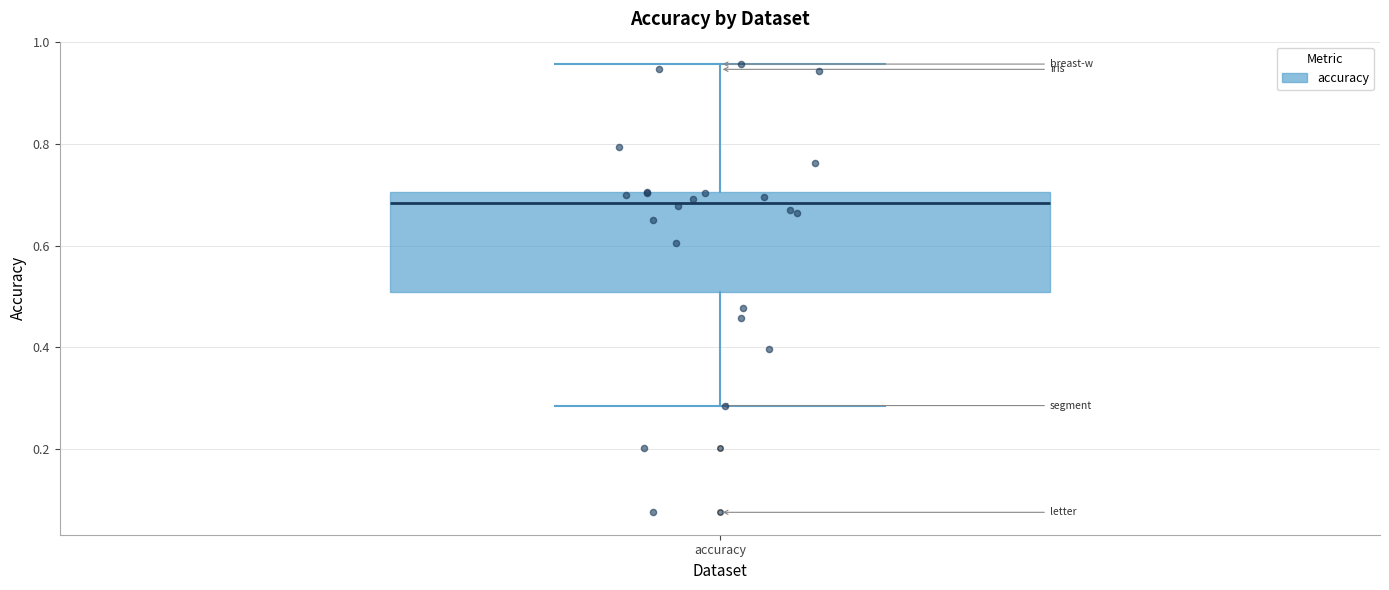

Where does the lower whisker of the box for accuracy end on the y-axis? The values are not printed on the chart, so give them approximately, as read against the axis.

0.28